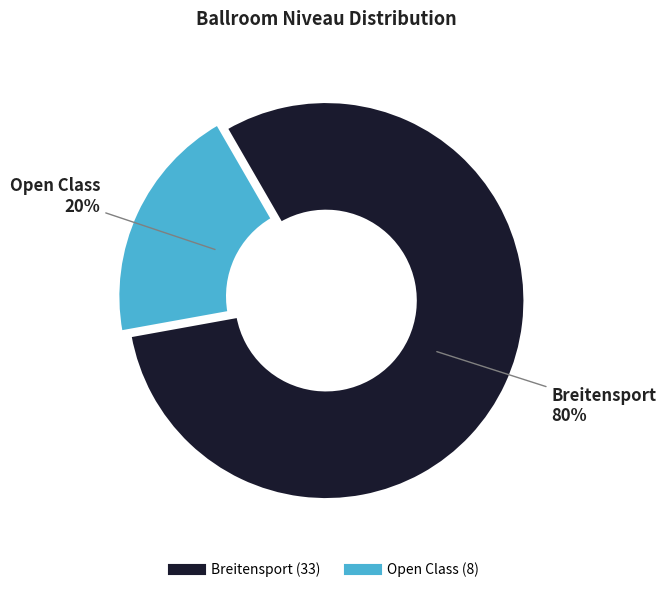

Is there a majority slice in this chart?

Yes